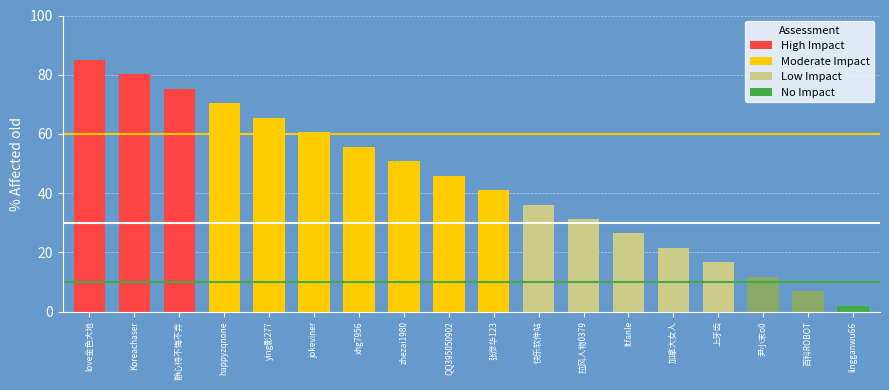

Does the chart contain any negative values?

No